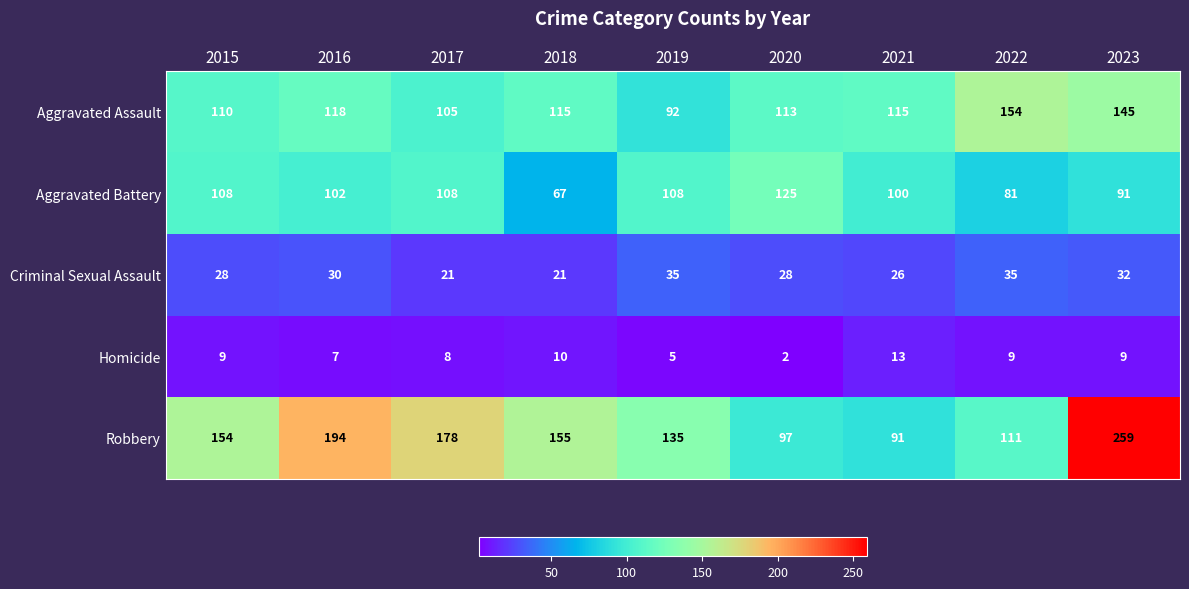

What is the maximum value shown in the chart?

259